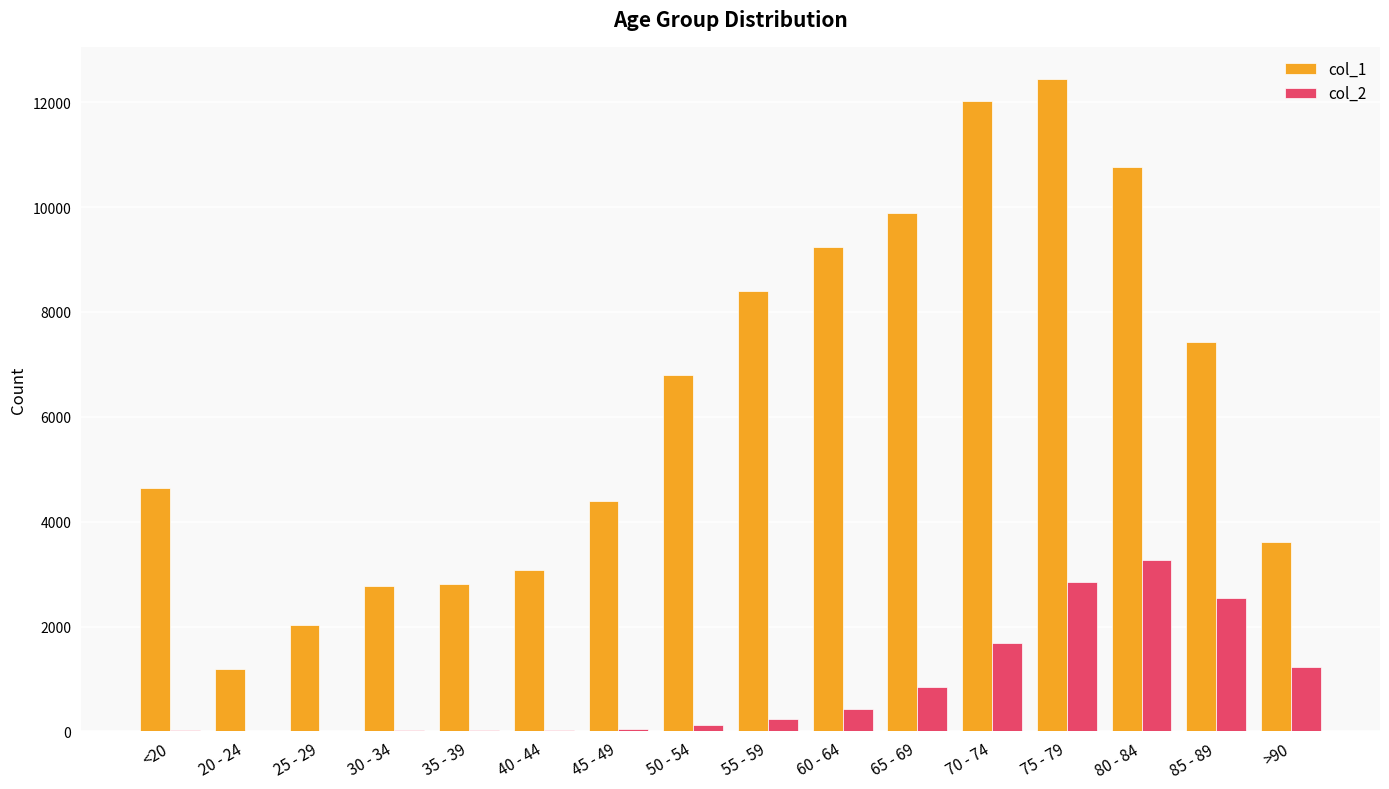

Between 80 - 84 and >90, which series saw the biggest shift?

col_1